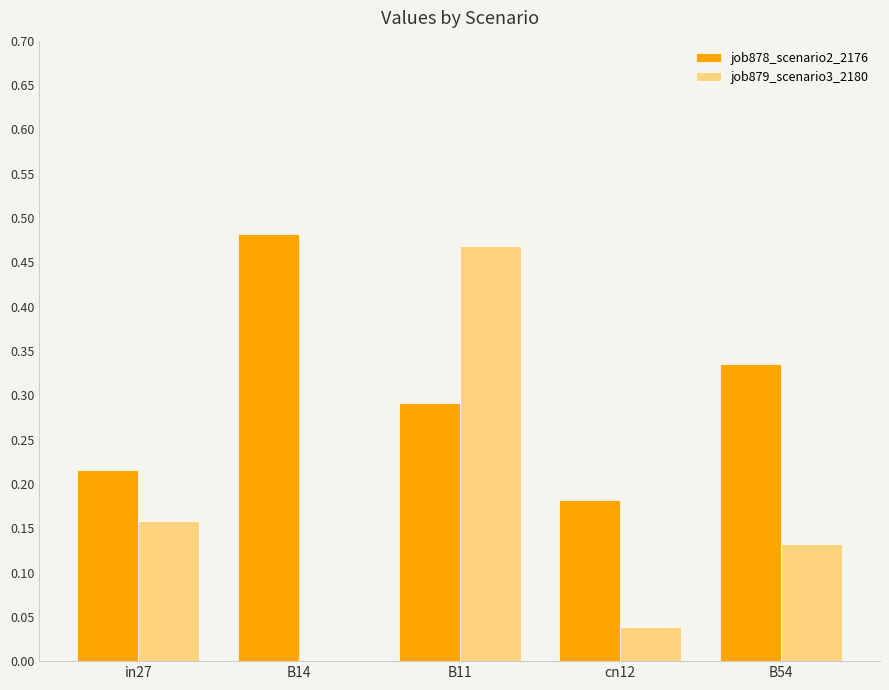

What is the sum of the job878_scenario2_2176 values at B14 and B54?

0.8